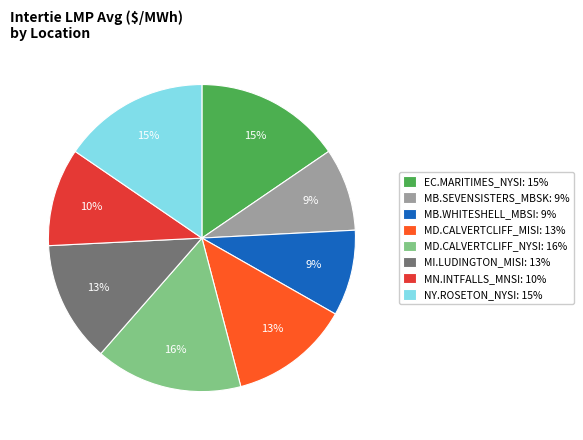

Is there any slice that represents more than half of the pie?

No